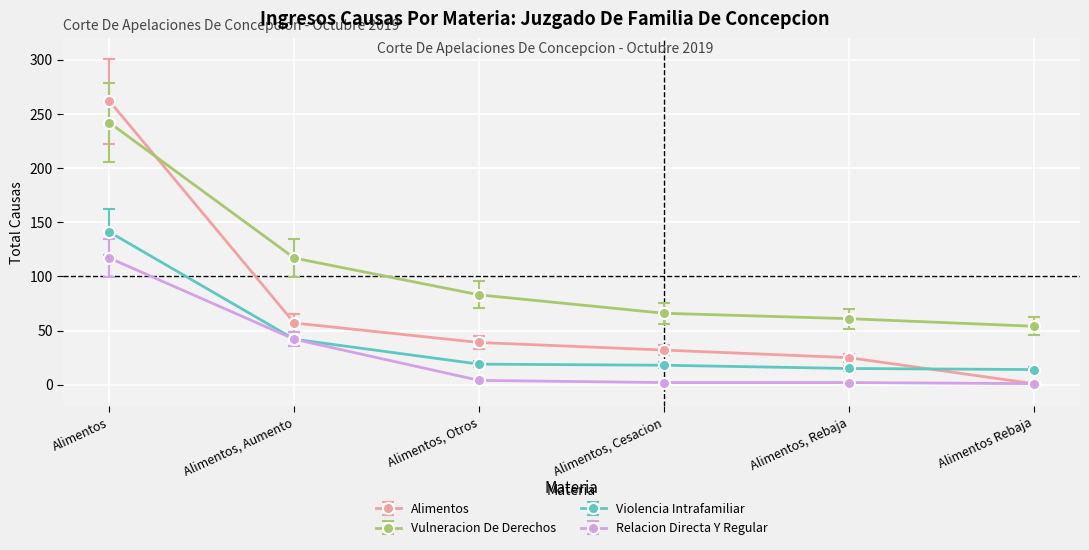

What is the value of the Relacion Directa Y Regular point at the 1st from the left?

117